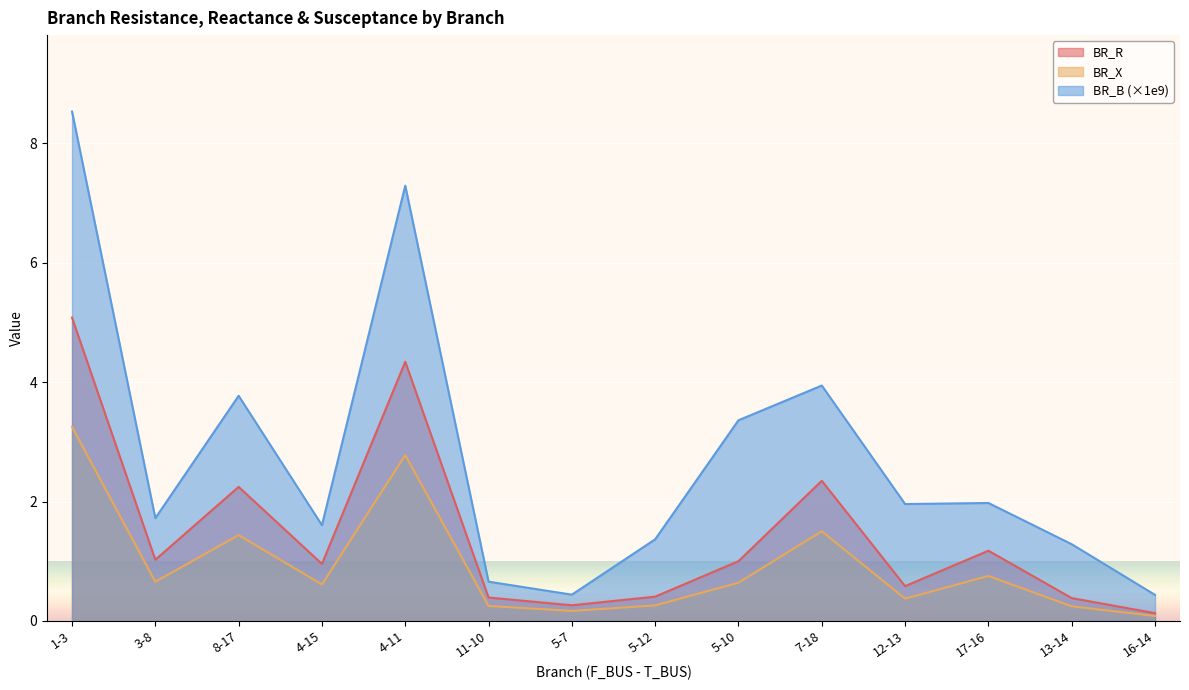

Where is the first local minimum for BR_X?

3-8